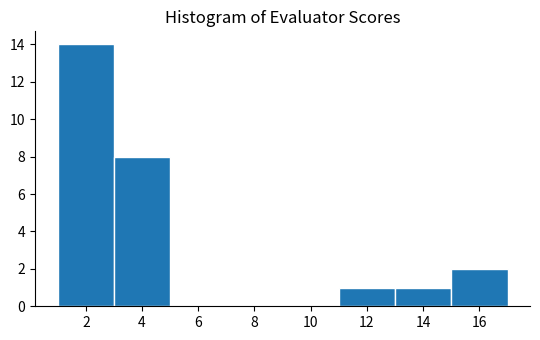

How tall is the bar that spans 3 to 5 on the x-axis? The values are not printed on the chart, so give them approximately, as read against the axis.

8